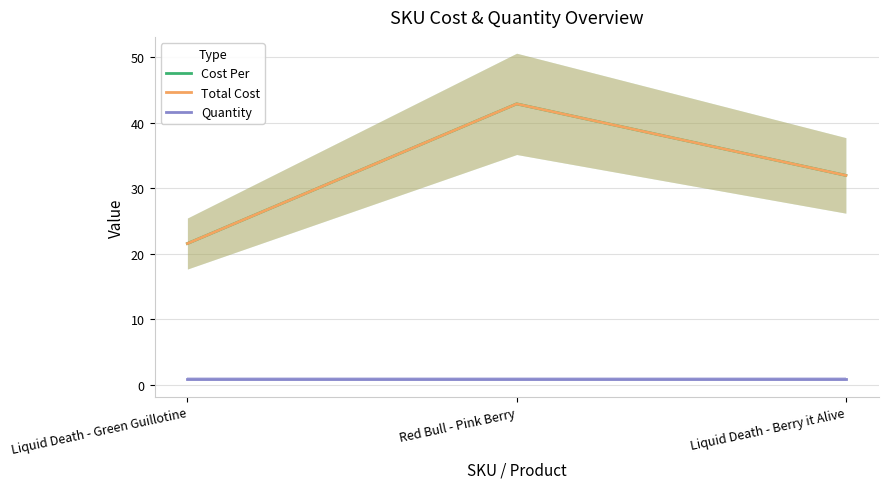

Does the chart display data point markers on the line(s)?

No